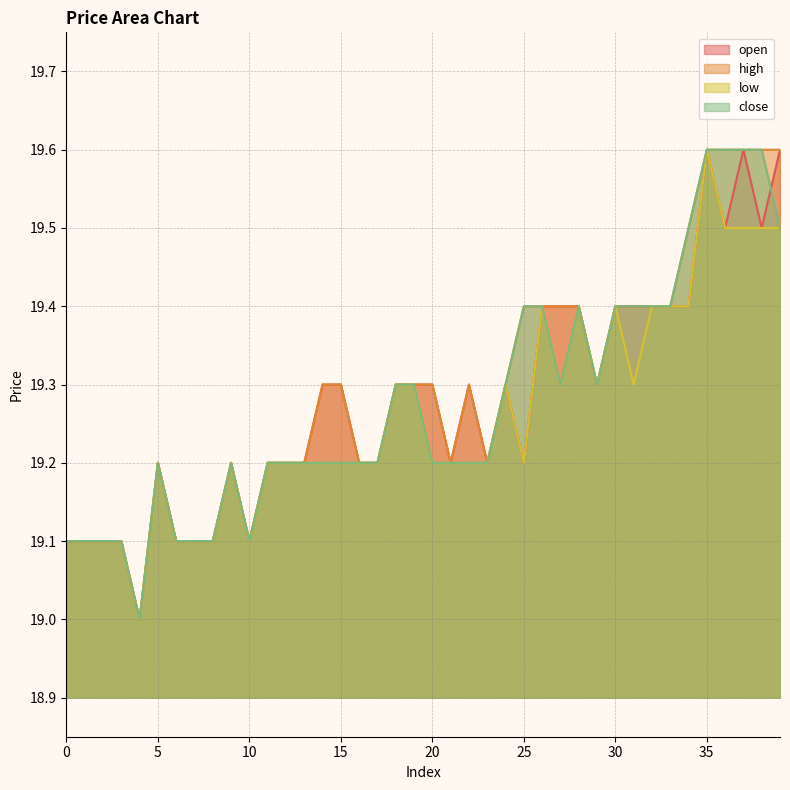

What is the difference between the second highest and minimum values in the high series?

0.6